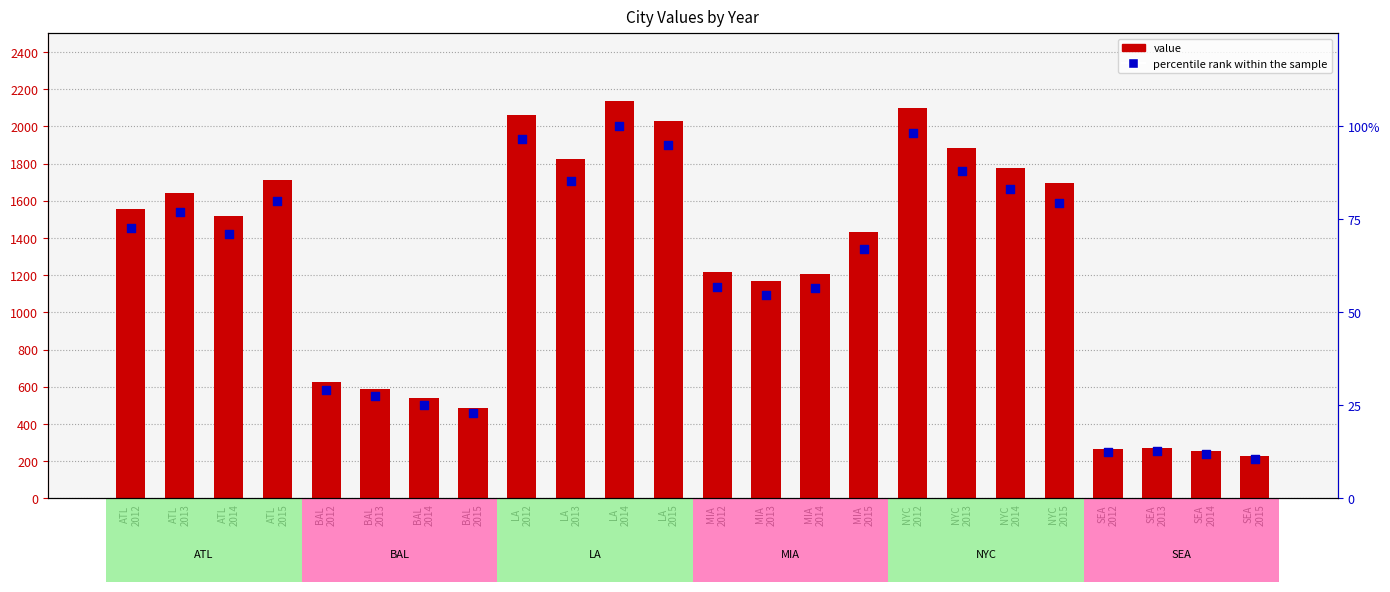

What is the total value across all series at LA
2012?

2062.3